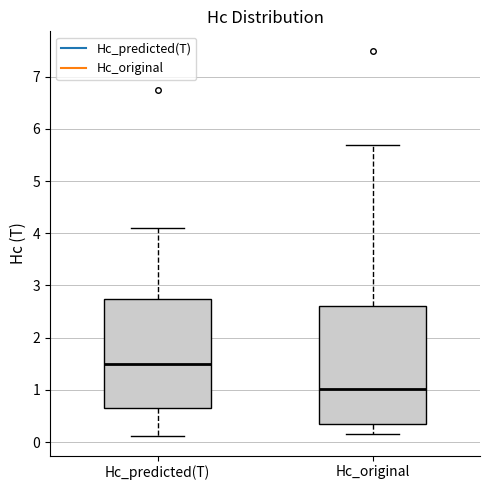

Reading left to right, read every box against the y-axis: the position of its median line, the range the box covers, and the ends of its whiskers. The values are not printed on the chart, so give them approximately, as read against the axis.

Hc_predicted(T): median 1.5, box 0.7 to 2.7, whiskers 0.1 to 4.1
Hc_original: median 1.0, box 0.3 to 2.6, whiskers 0.2 to 5.7